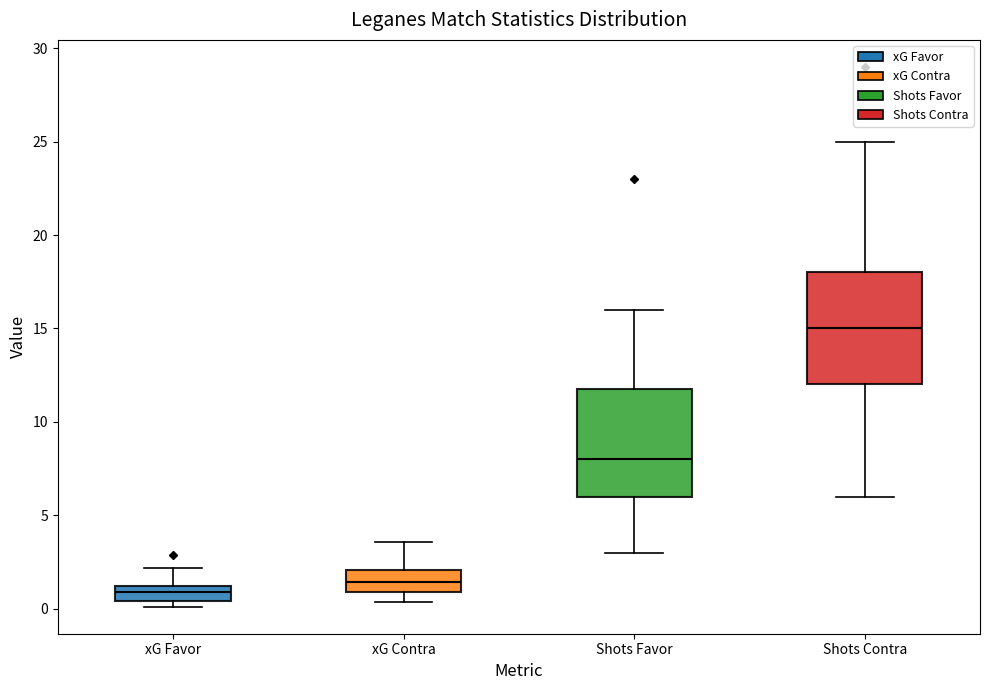

Reading left to right, read every box against the y-axis: the position of its median line, the range the box covers, and the ends of its whiskers. The values are not printed on the chart, so give them approximately, as read against the axis.

xG Favor: median 1.0 (inside the box), box 0.5 to 1.0, whiskers 0.0 to 2.0
xG Contra: median 1.5, box 1.0 to 2.0, whiskers 0.5 to 3.5
Shots Favor: median 8.0, box 6.0 to 12.0, whiskers 3.0 to 16.0
Shots Contra: median 15.0, box 12.0 to 18.0, whiskers 6.0 to 25.0